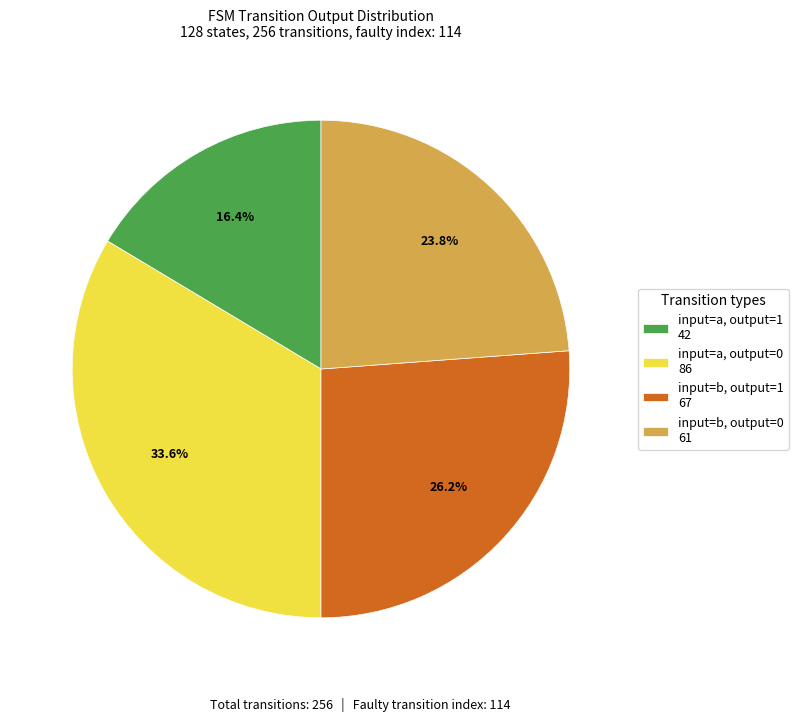

What is the smallest slice in the pie chart?

input=a, output=1 42